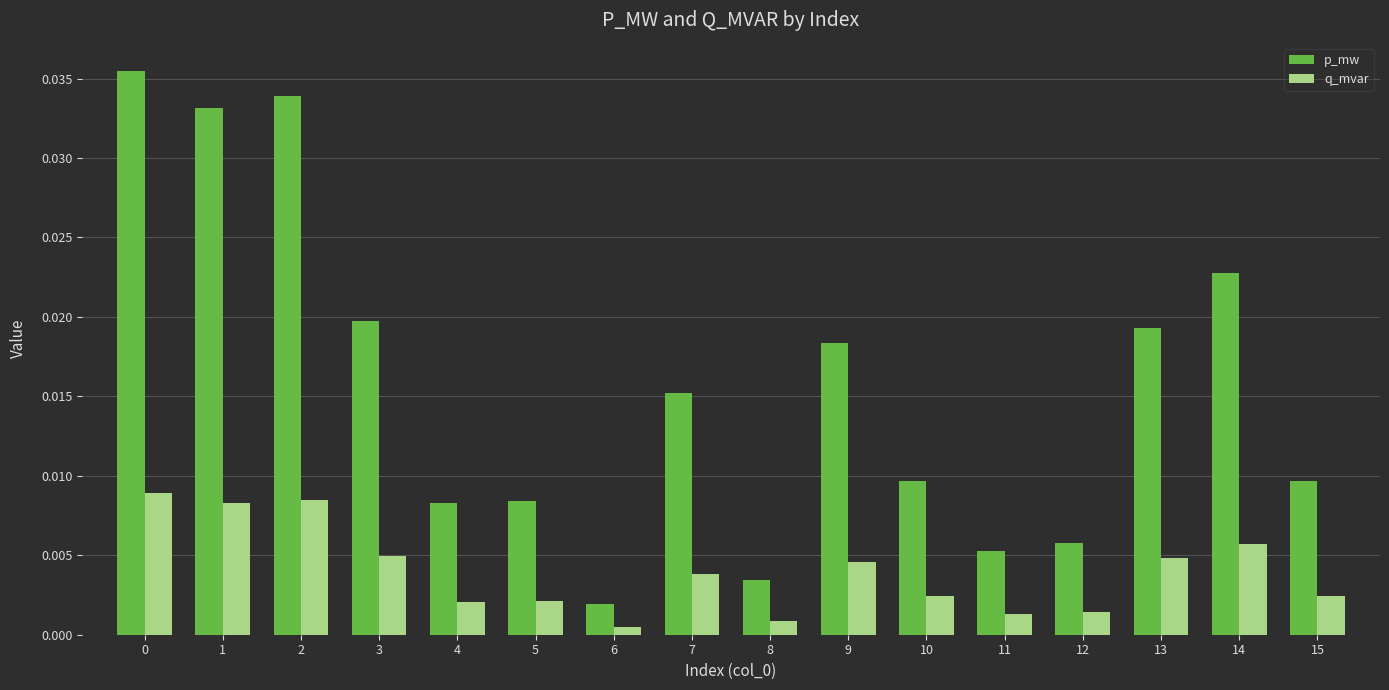

Rank the series by their average value, from highest to lowest.

p_mw, q_mvar